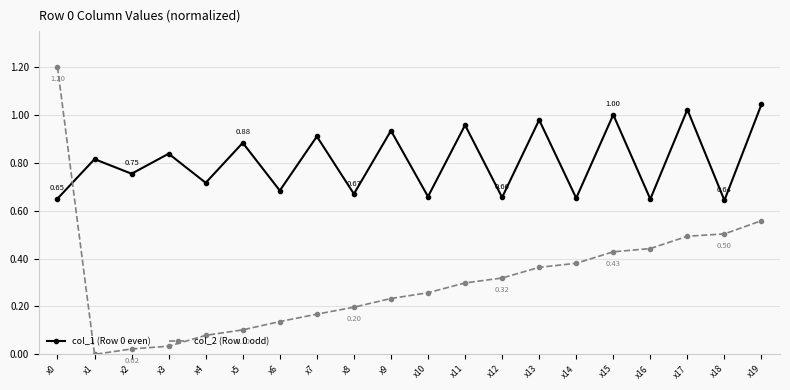

The col_1 (Row 0 even) series shows 1.0 at x14. True or false?

False